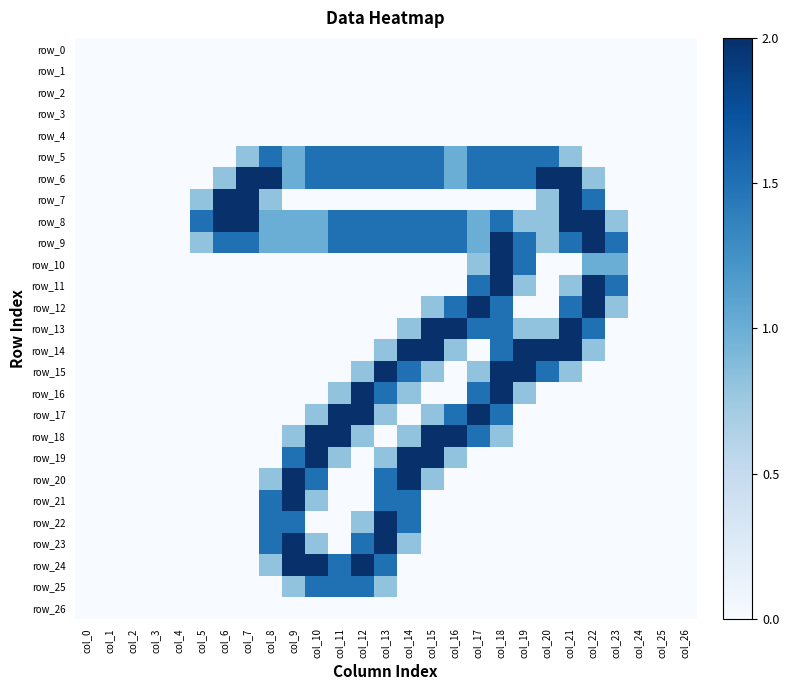

The value of row_14 at col_21 is 0.8. True or false?

False